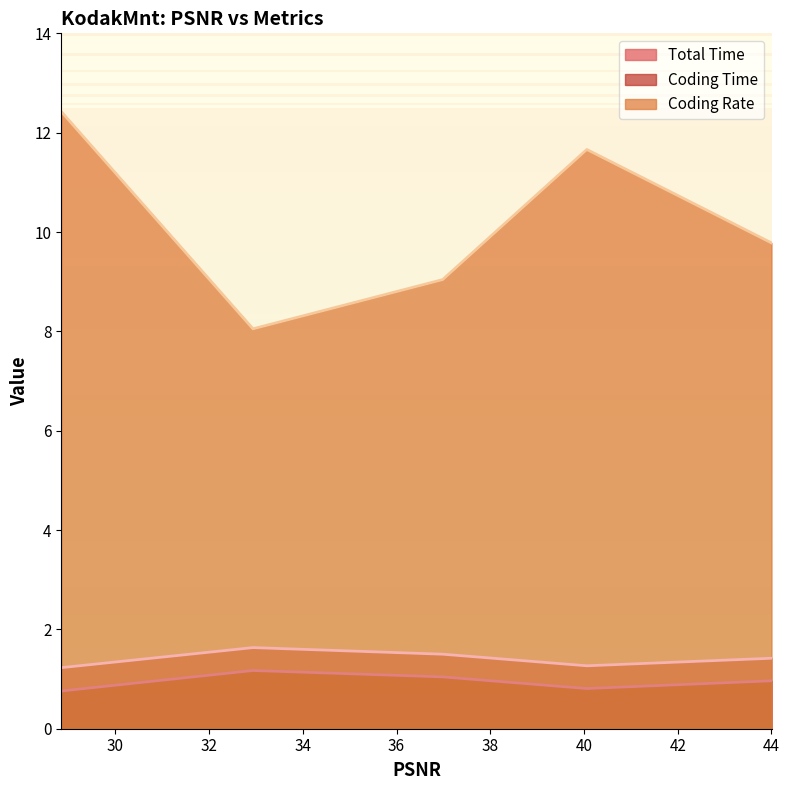

What are all the series names shown in the legend?

Total Time, Coding Time, Coding Rate